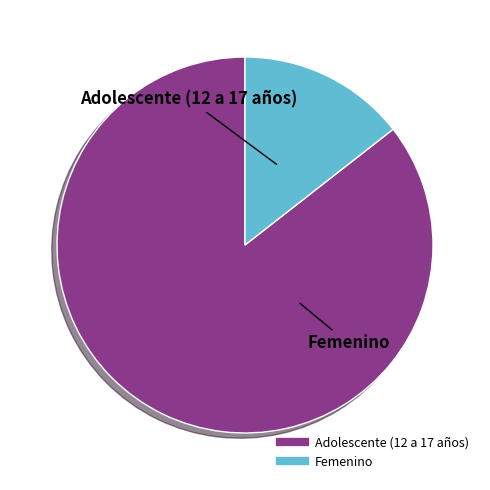

How many segments does this pie chart have?

2